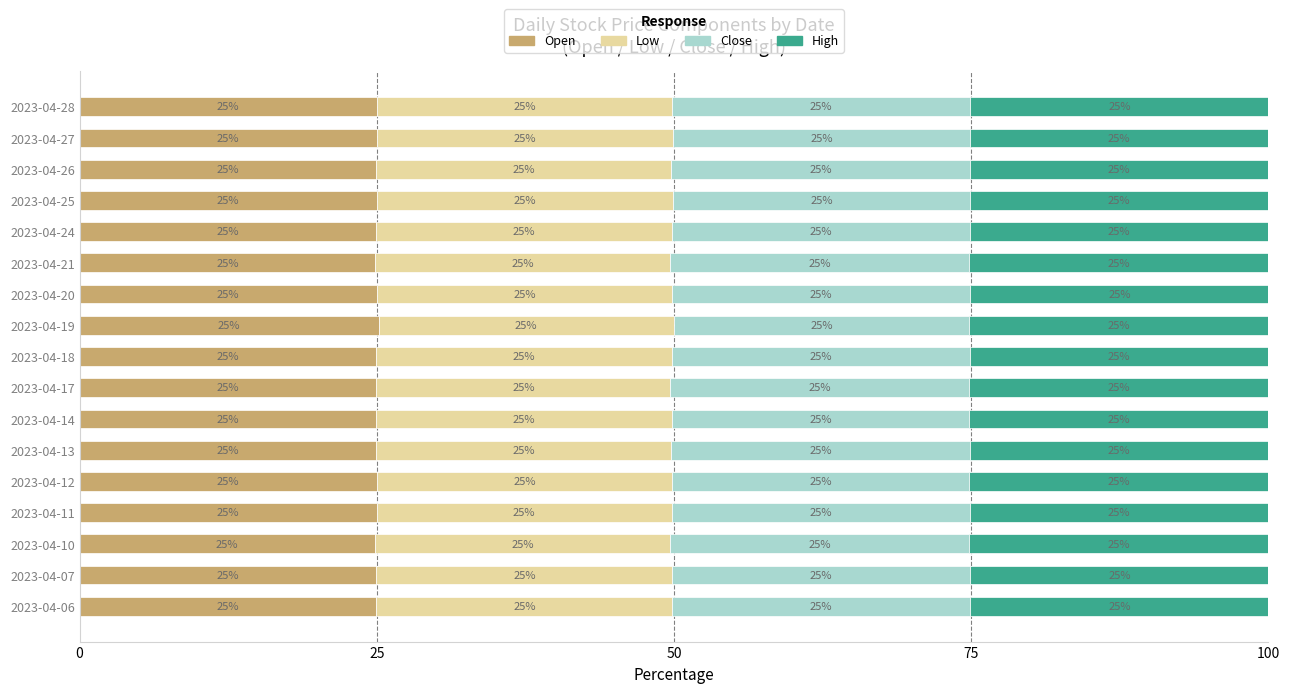

The Open series shows 9.7 at 2023-04-12. True or false?

False